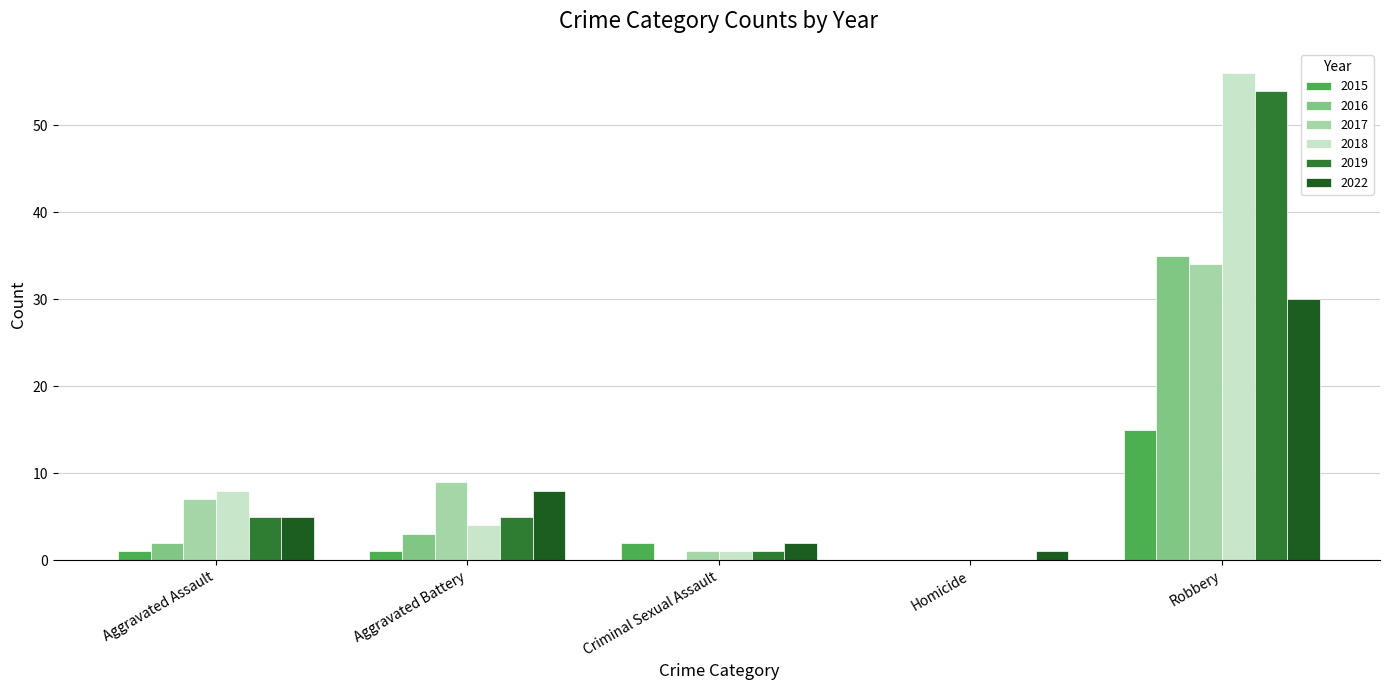

What is the sum of all 2016 values?

40